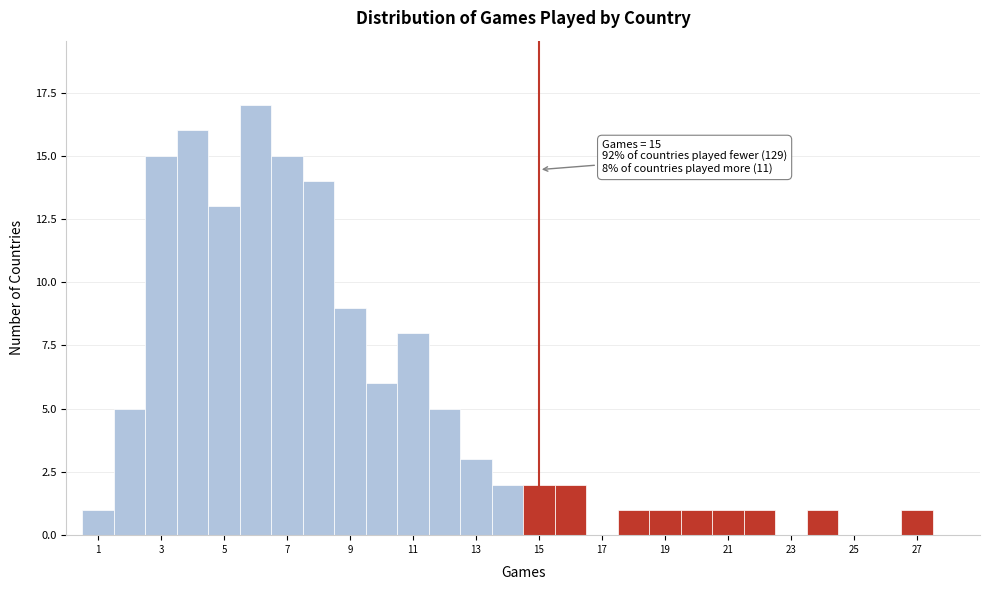

Which range on the x-axis has the tallest bar?

5.5 to 6.5